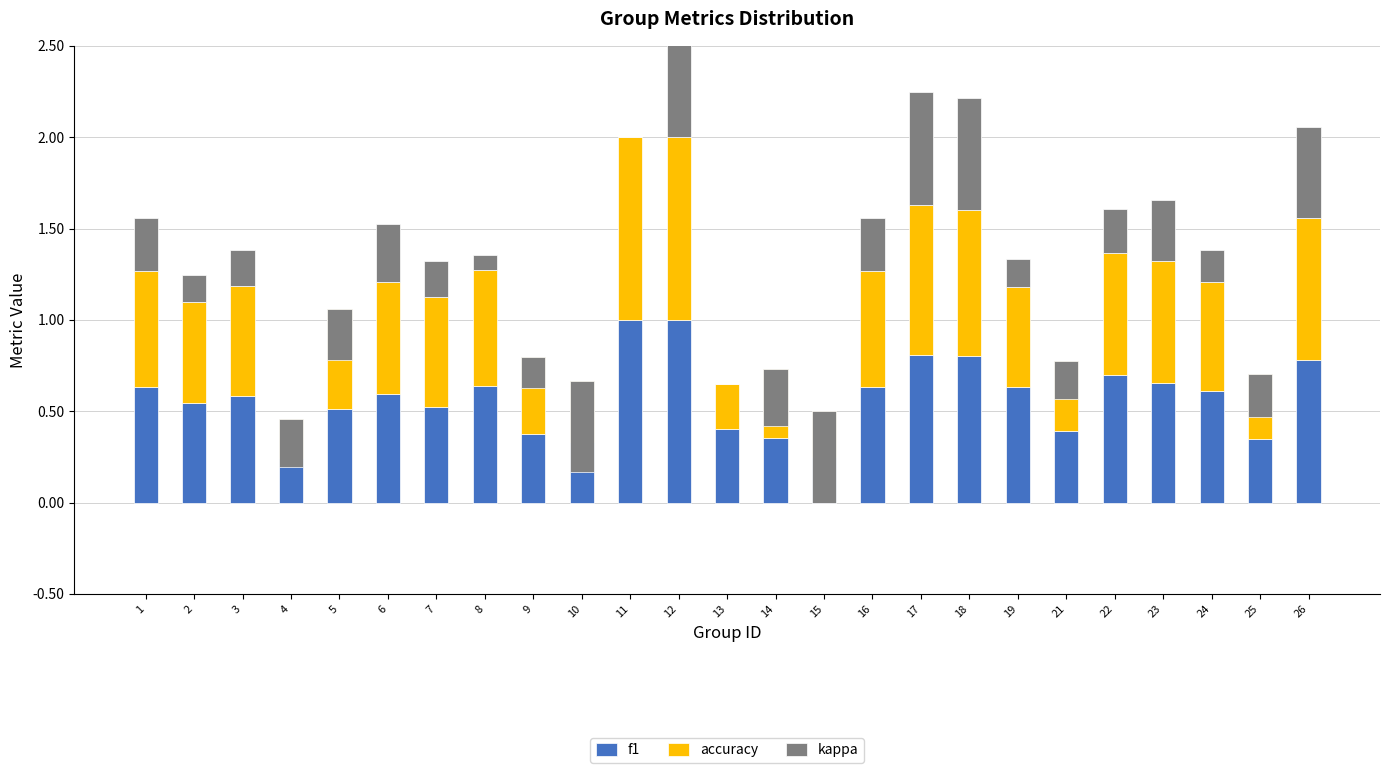

Between 5 and 10, which series saw the biggest shift?

kappa